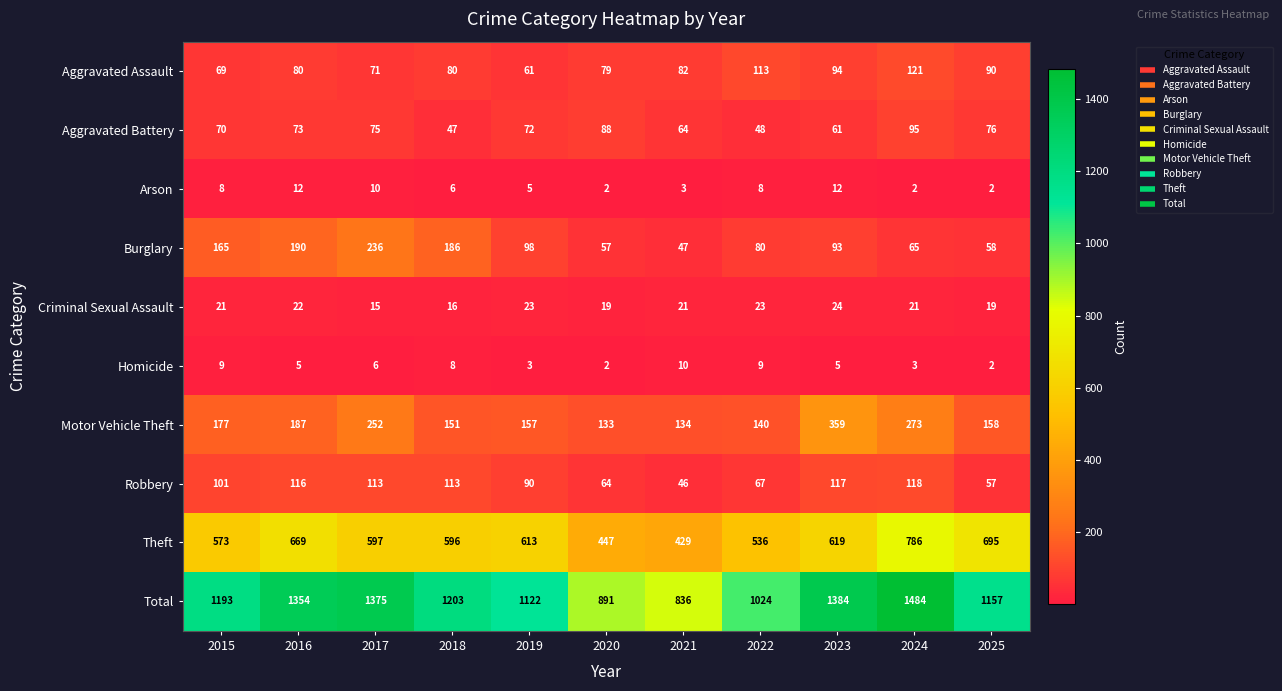

Which category has the lowest value in the Burglary series?

2021